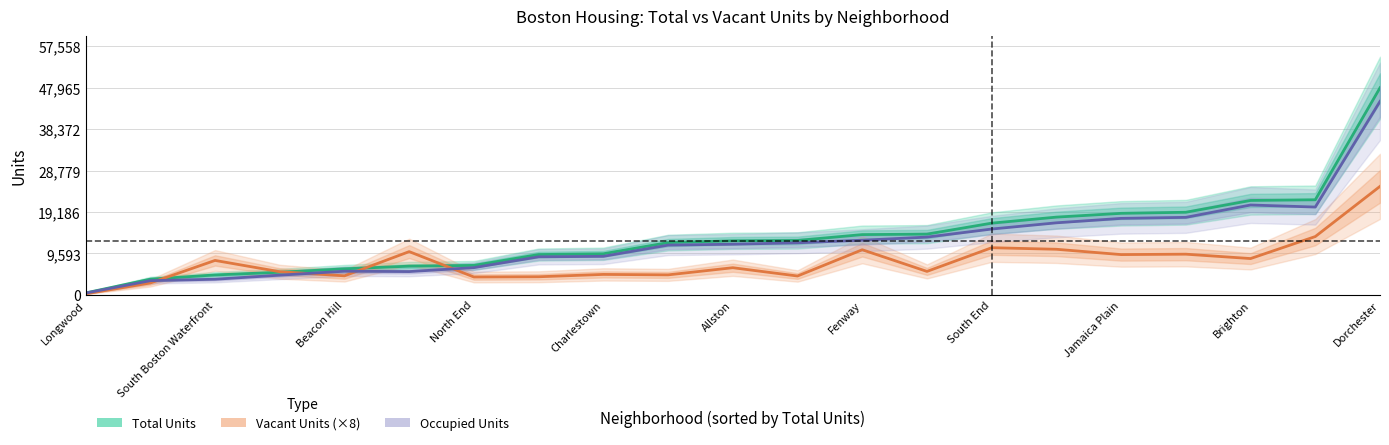

The Vacant Units (×8) series shows 12703 at Brighton. True or false?

False